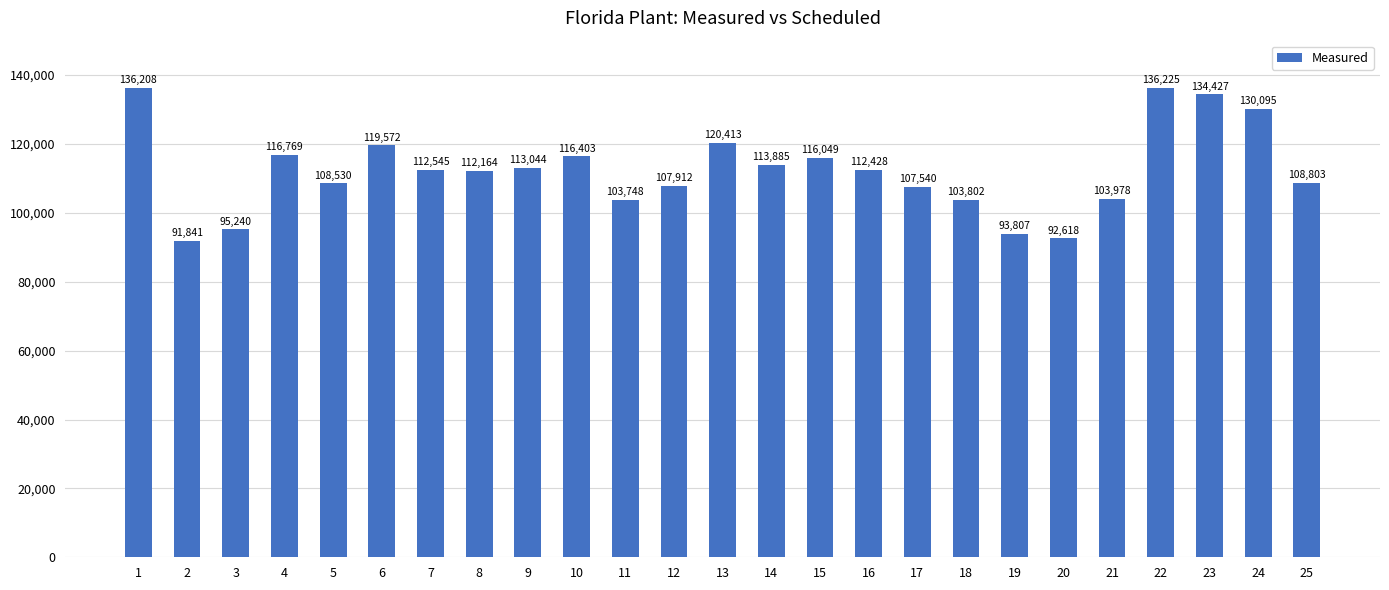

Which category has the lowest value across all series?

2